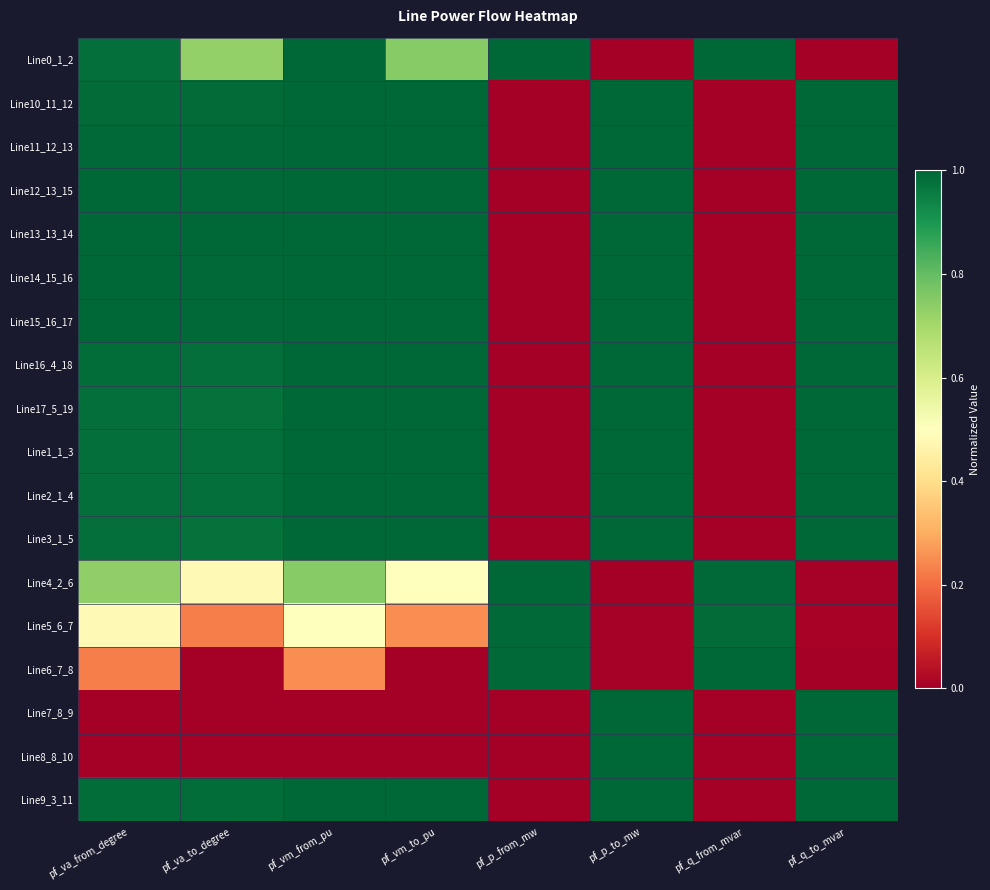

At how many categories does at least one series exceed 0?

8